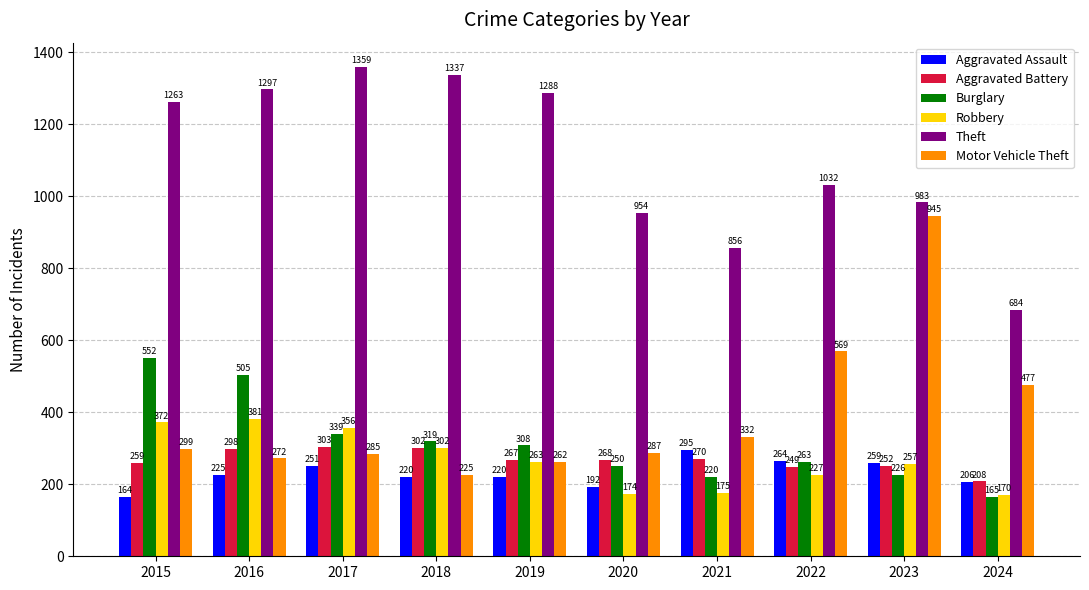

At which label is Burglary closest to 358?

2017